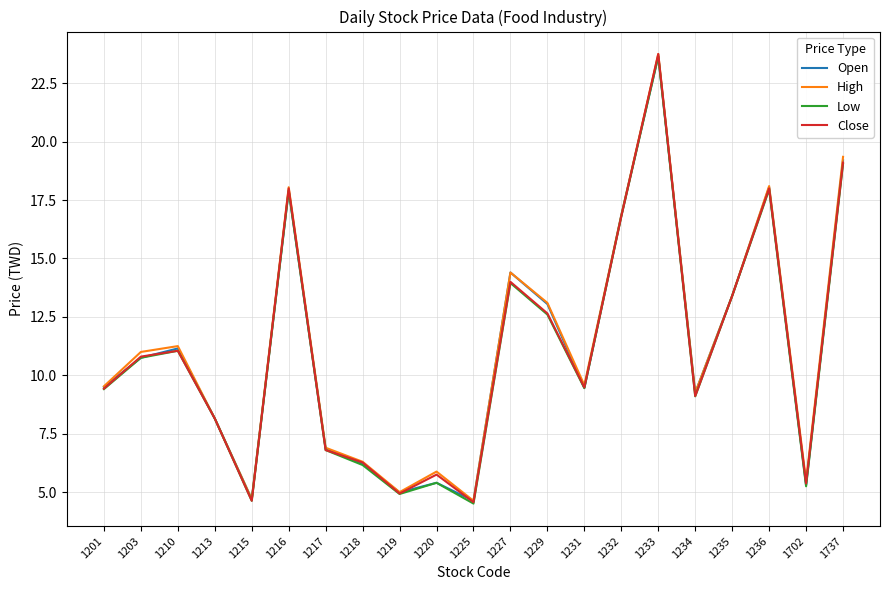

How many lines are shown in the chart?

4